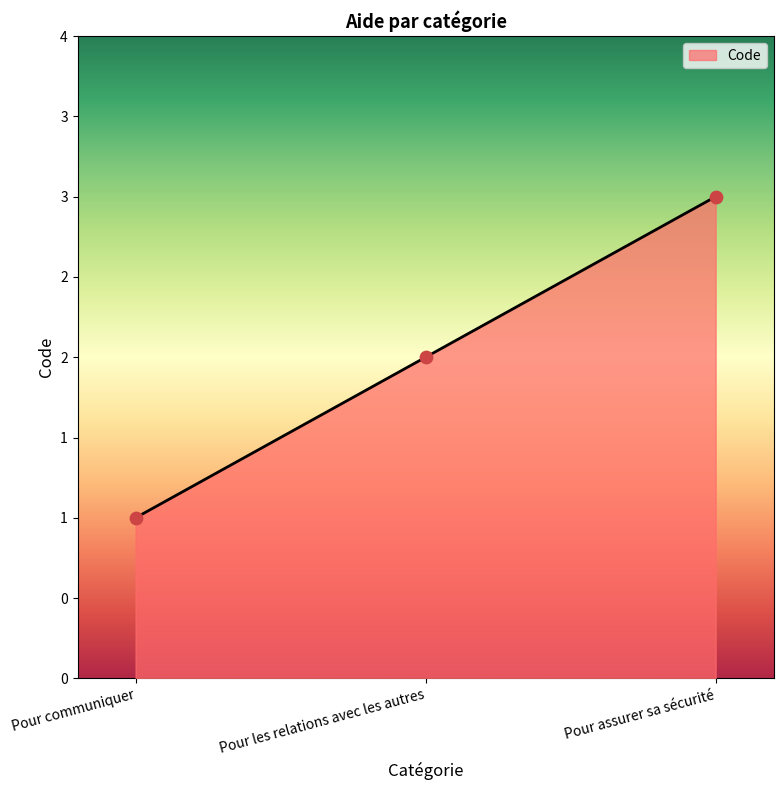

What is the ratio of the value at Pour communiquer to the value at Pour assurer sa sécurité?

0.3